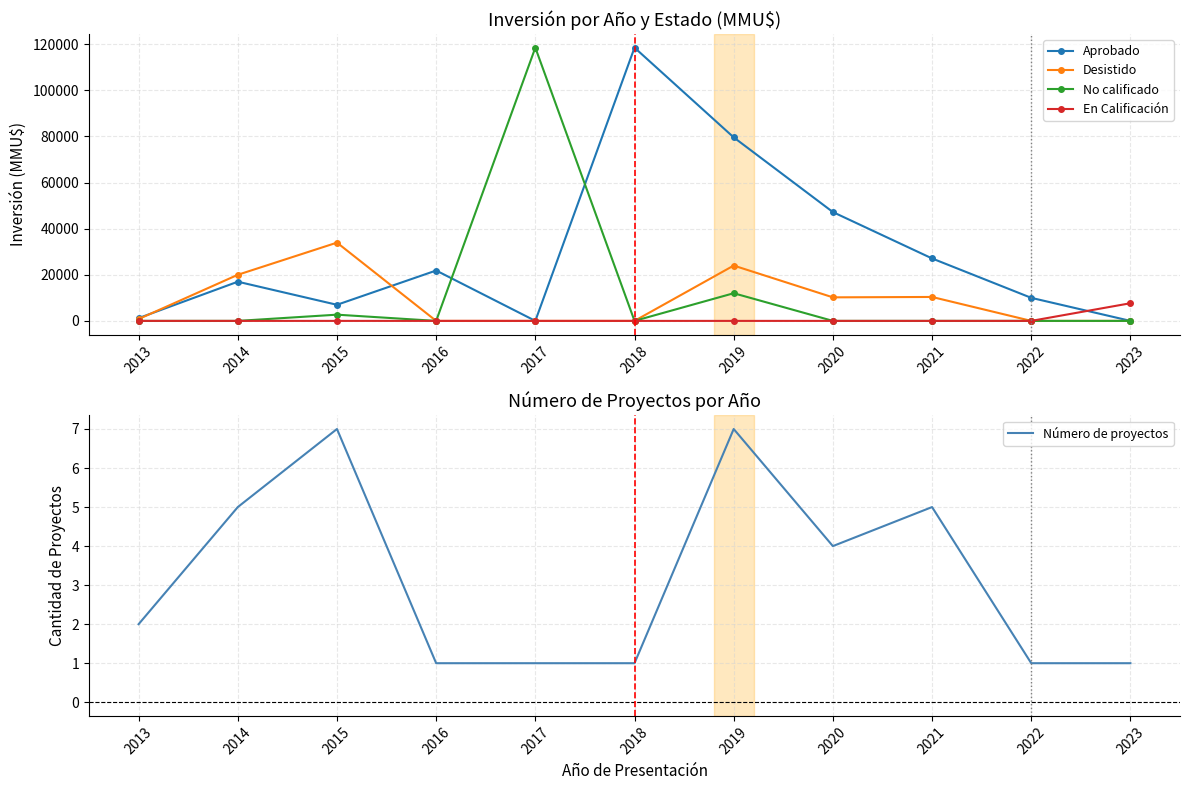

Reading left to right, what are all the values shown in this chart?

Aprobado: 2013=1200	2014=17000	2015=6984	2016=21855	2017=0	2018=118526	2019=79610	2020=47213	2021=27090	2022=10000	2023=0
Desistido: 2013=800	2014=20000	2015=33950	2016=0	2017=0	2018=0	2019=24000	2020=10213	2021=10380	2022=0	2023=0
No calificado: 2013=0	2014=0	2015=2700	2016=0	2017=118526	2018=0	2019=12000	2020=0	2021=0	2022=0	2023=0
En Calificación: 2013=0	2014=0	2015=0	2016=0	2017=0	2018=0	2019=0	2020=0	2021=0	2022=0	2023=7658
Número de proyectos: 2013=2	2014=5	2015=7	2016=1	2017=1	2018=1	2019=7	2020=4	2021=5	2022=1	2023=1